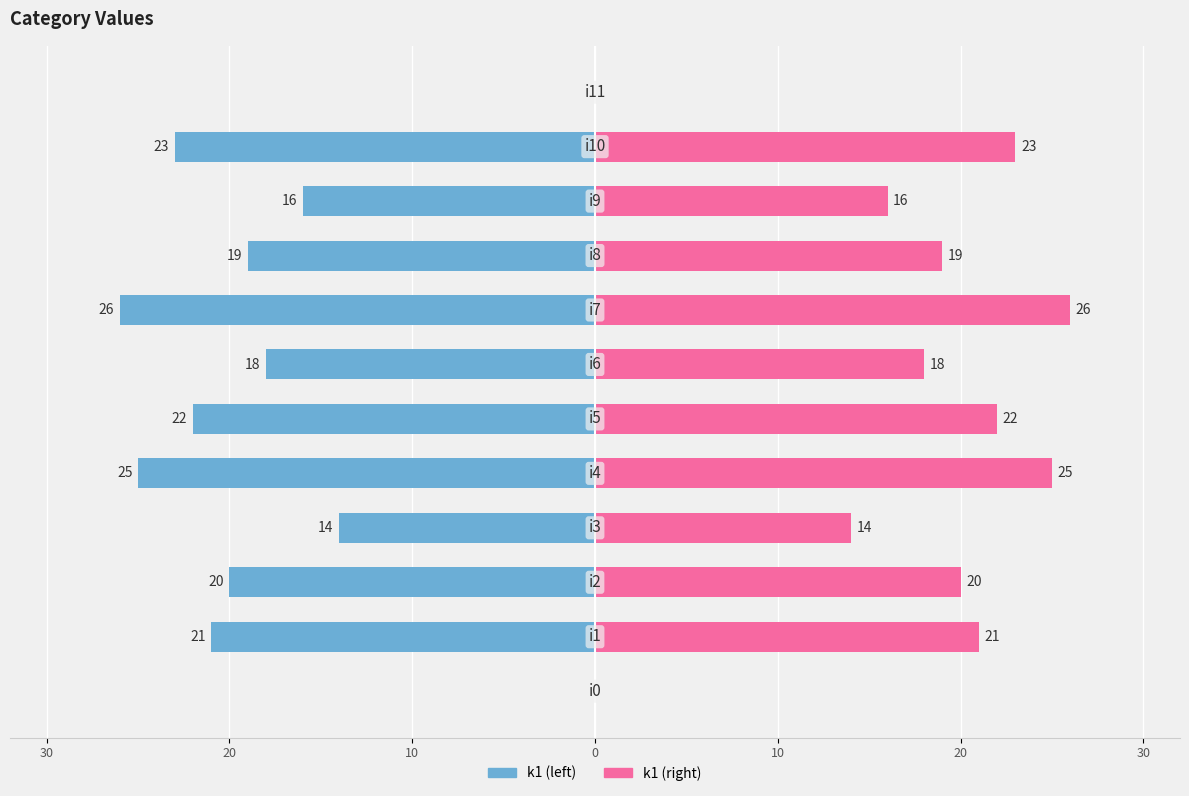

How many data points does each series have?

12